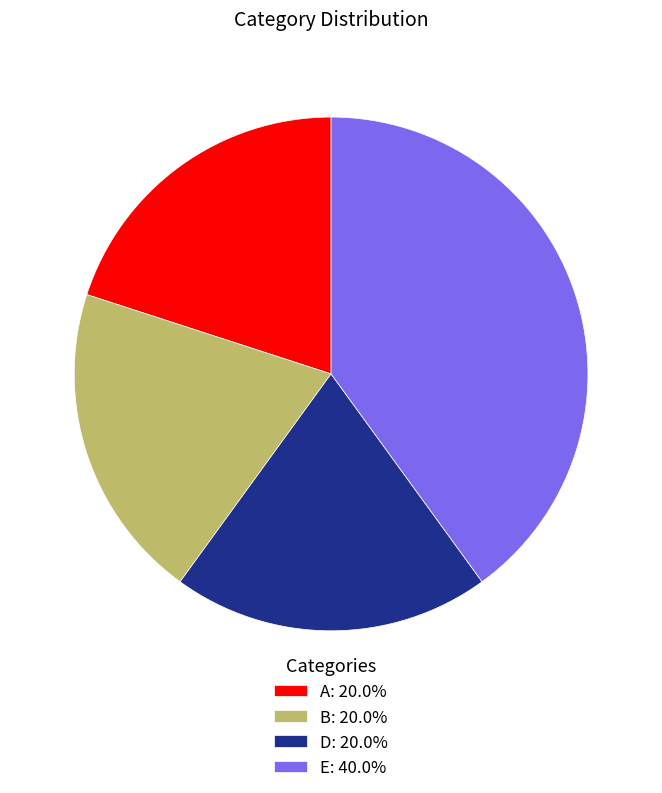

Does D: 20.0% represent more than half of the total?

No